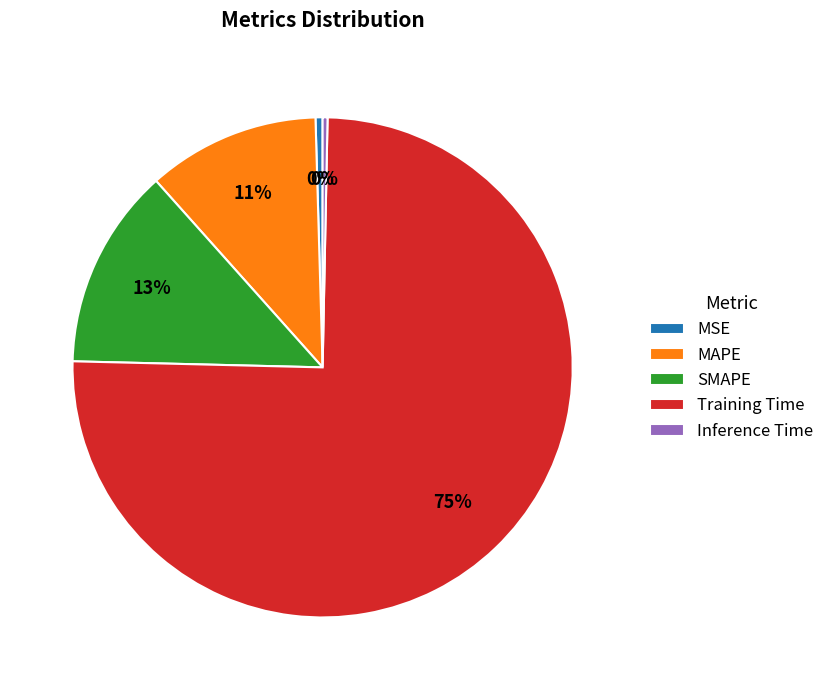

To the nearest percent, what is the average slice percentage?

20%